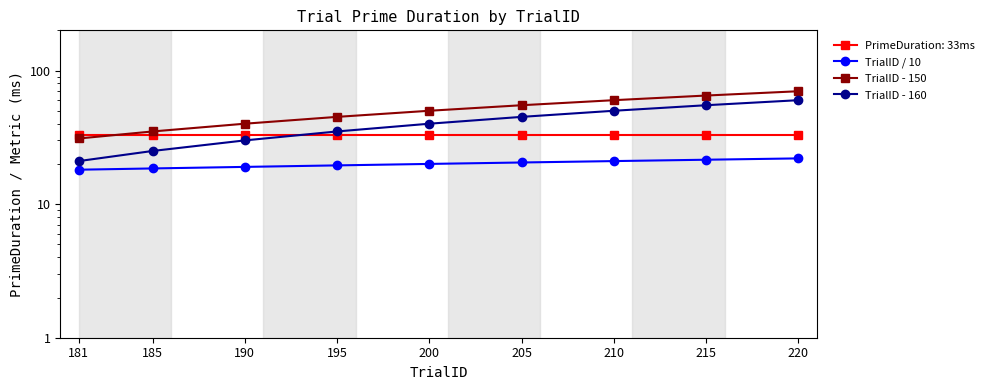

What value does the TrialID - 150 series have at 181?

31.0